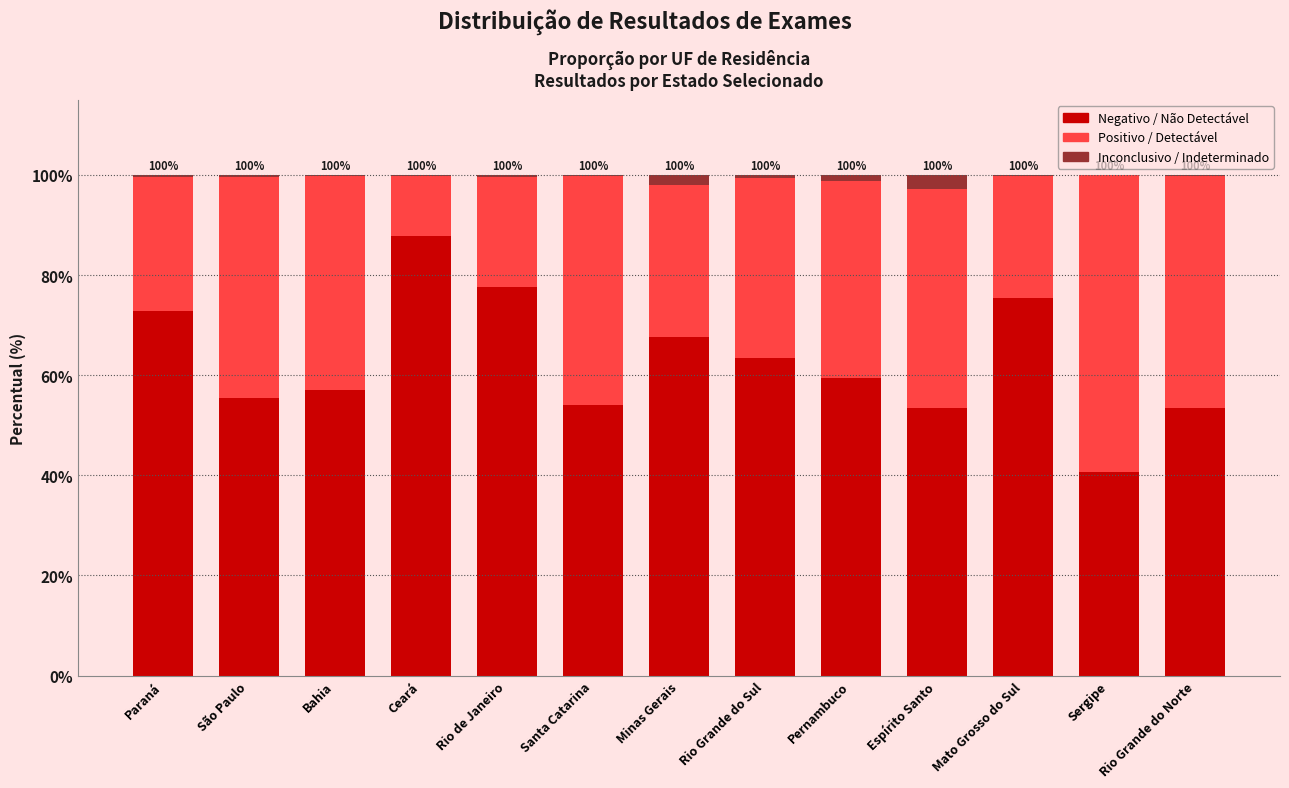

Which category has the highest value in the Negativo / Não Detectável series?

Ceará